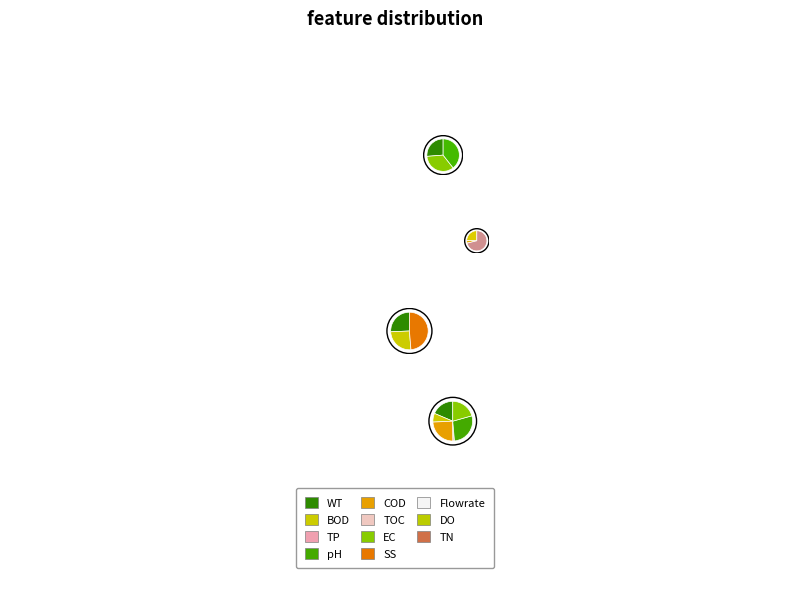

How many slices are in this pie chart?

3